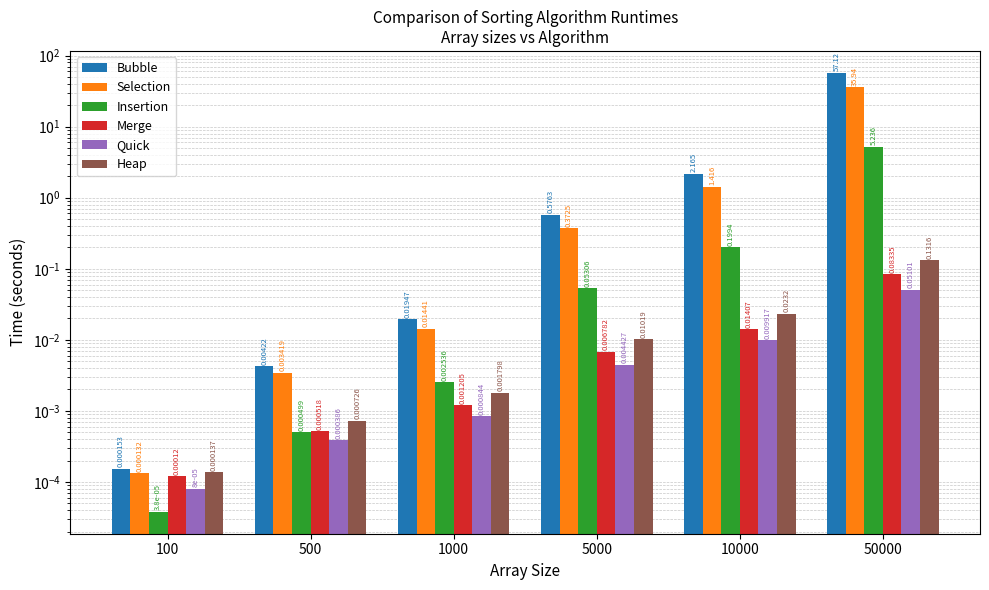

Which series has the widest spread of values?

Bubble